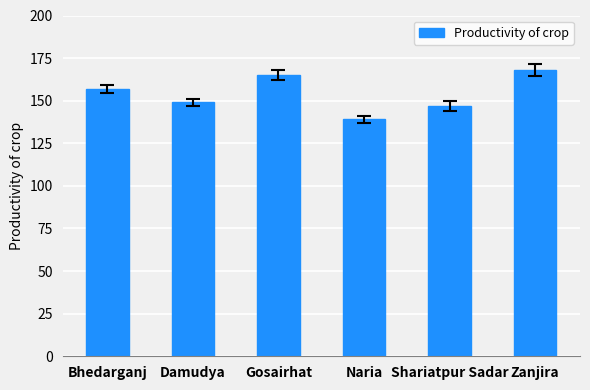

Which category has the highest value across all series?

Zanjira